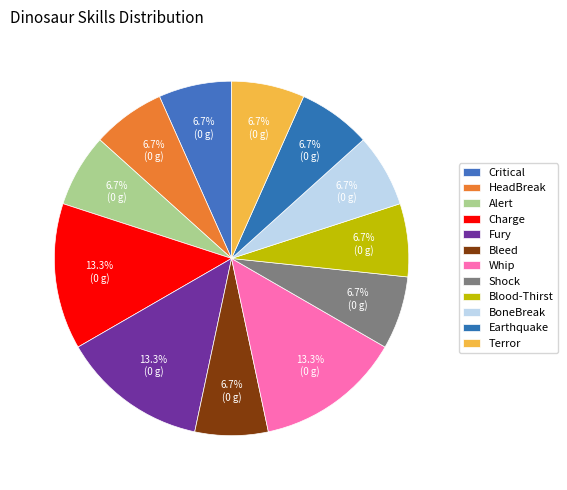

True or false: Blood-Thirst accounts for 7% of the total.

True